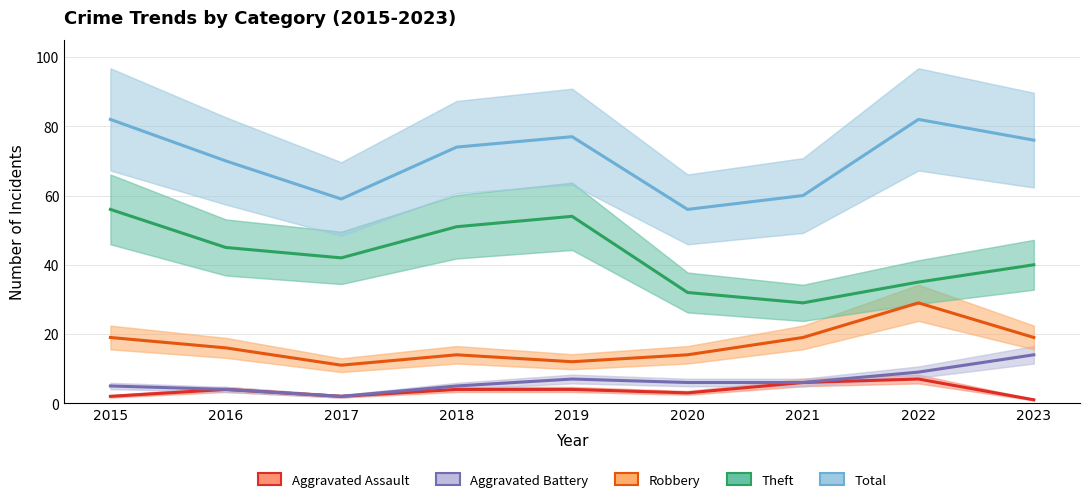

What is the value of the Aggravated Assault point at the 9th from the left?

1